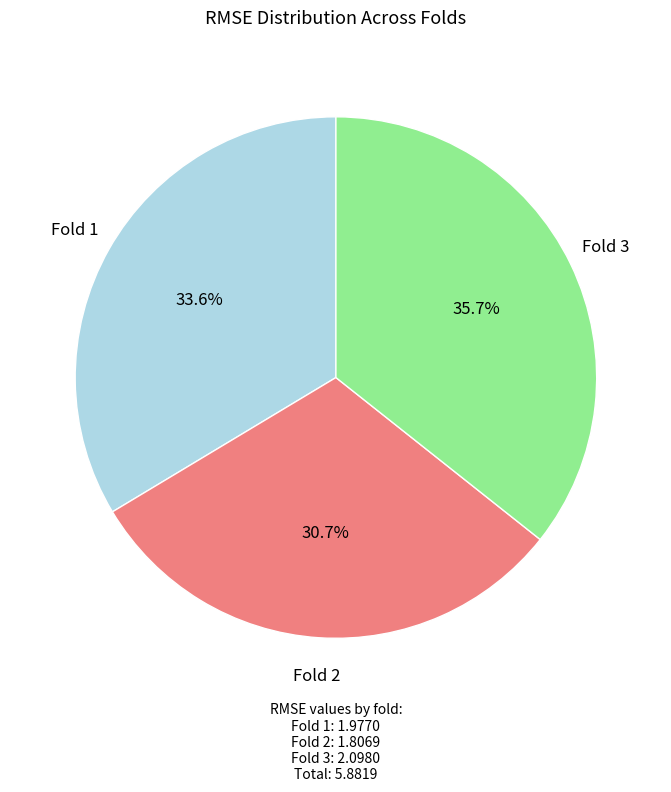

Is there a majority slice in this chart?

No